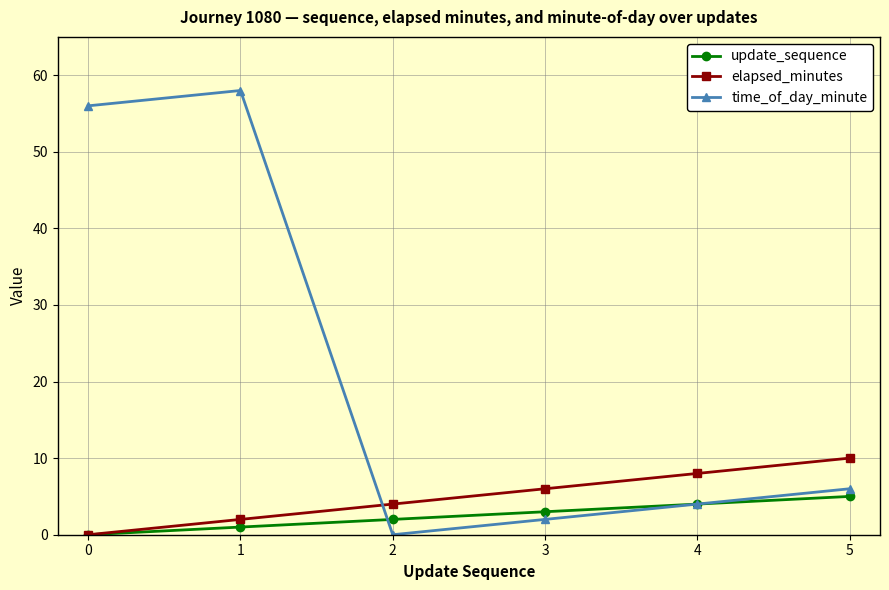

At which label does time_of_day_minute reach its peak?

1